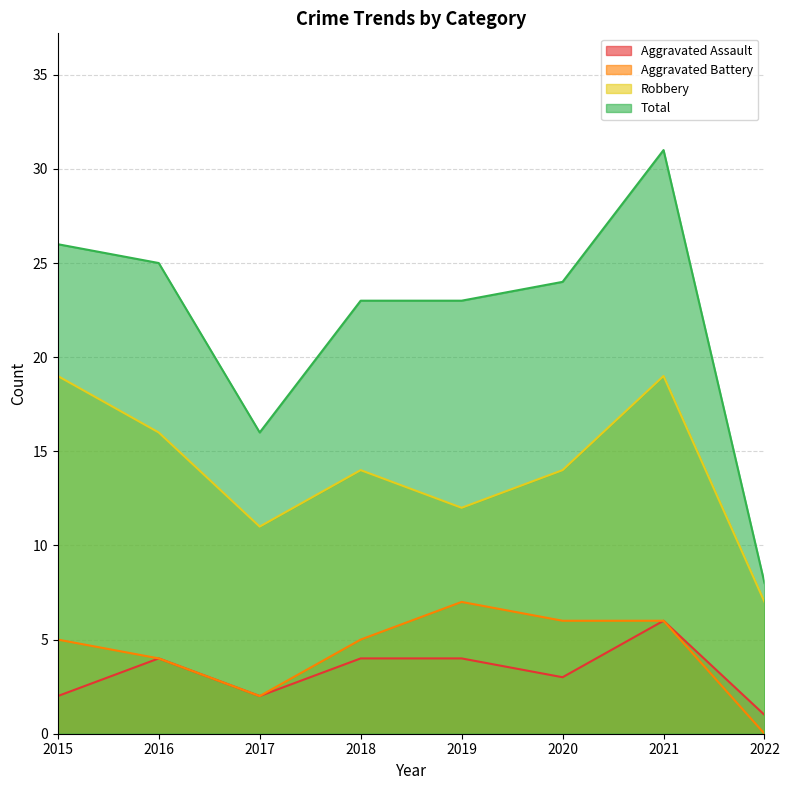

True or false: Aggravated Assault and Robbery intersect in this chart.

False